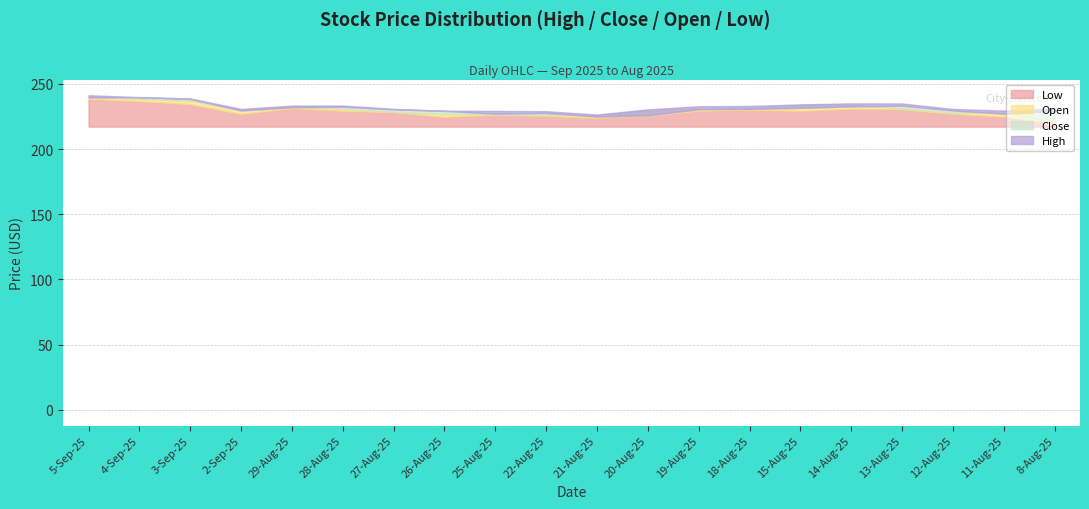

What are all the series names shown in the legend?

High, Close, Open, Low